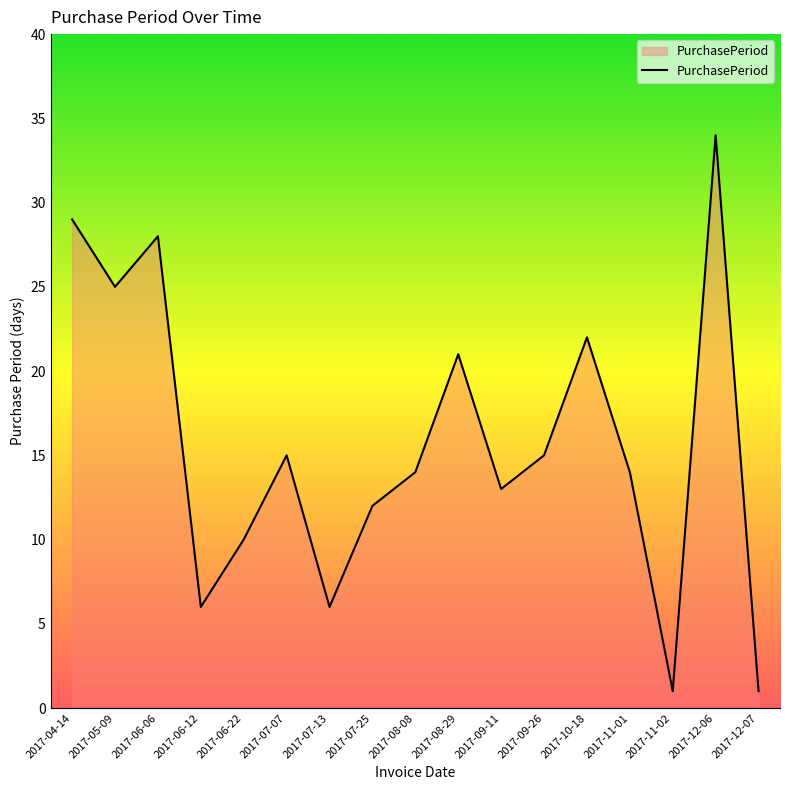

Approximately how many times larger is the value at 2017-09-11 compared to 2017-04-14?

0.4